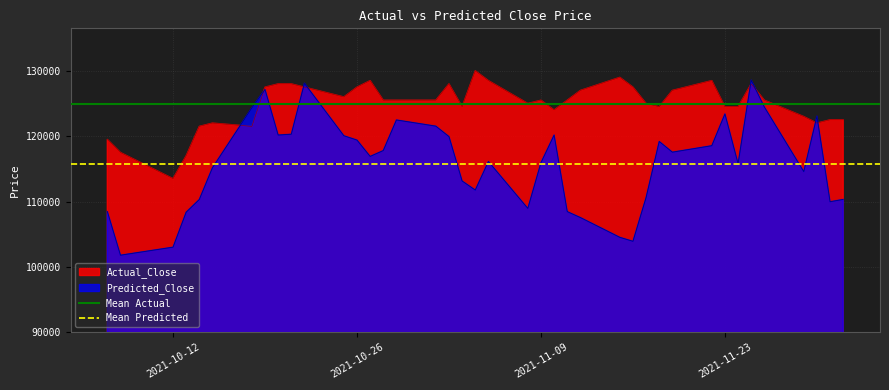

What is the highest value of the Actual_Close series?

130000.0